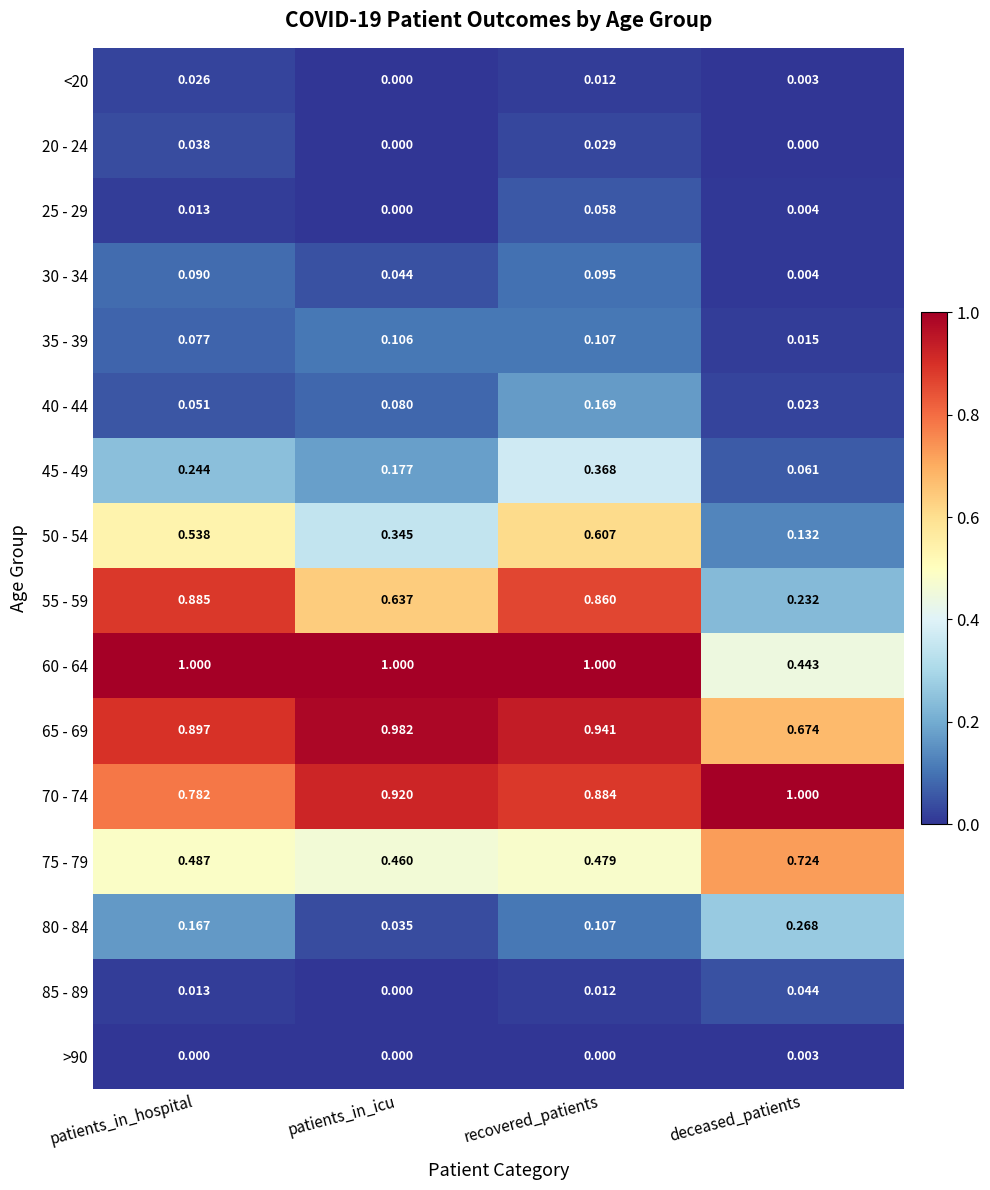

Which series has the largest range (max minus min)?

55 - 59